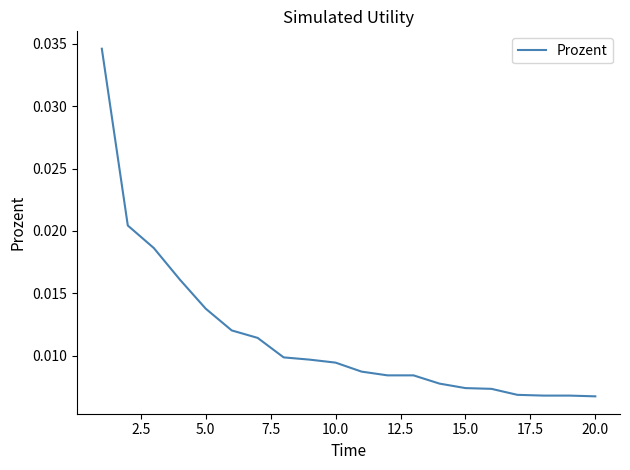

Does the chart display data point markers on the line(s)?

No